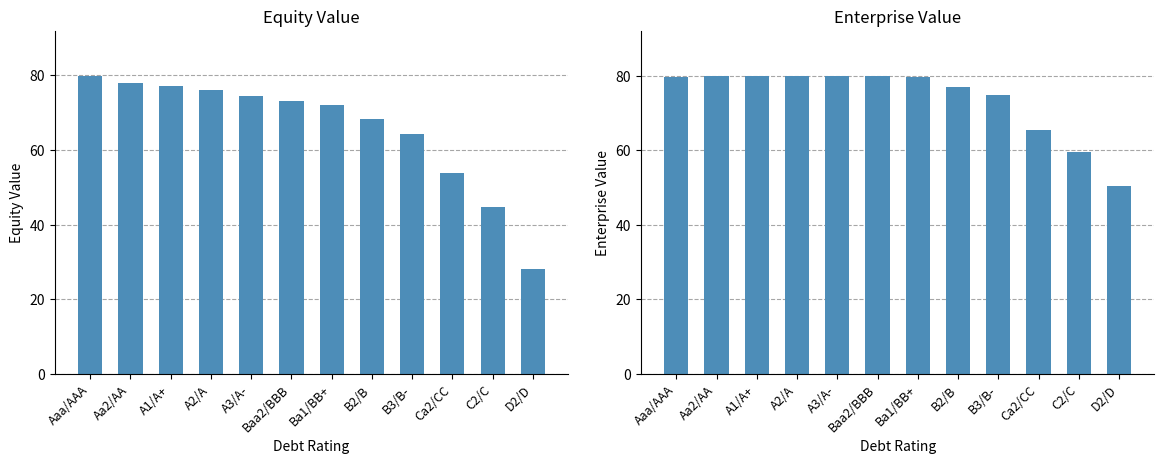

How many values in the Equity Value series exceed 73?

6